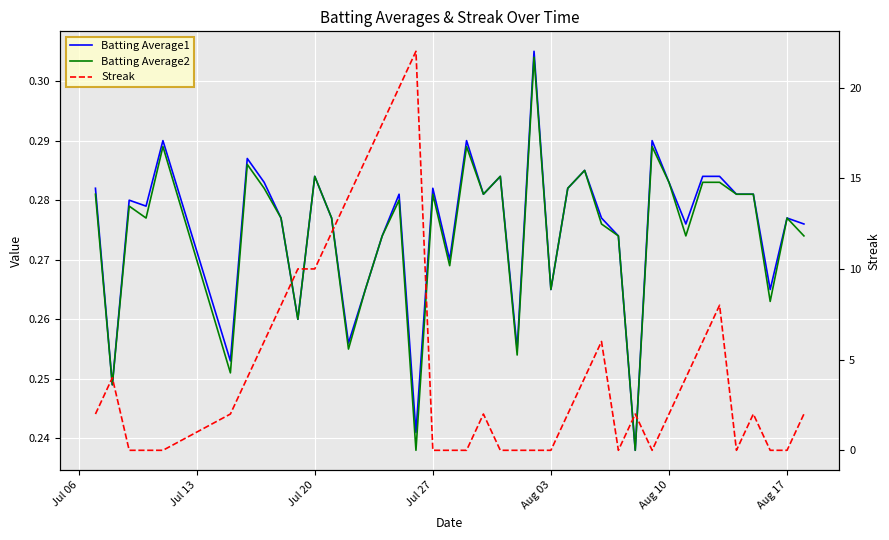

The Batting Average1 series shows 0.4 at 12. True or false?

False